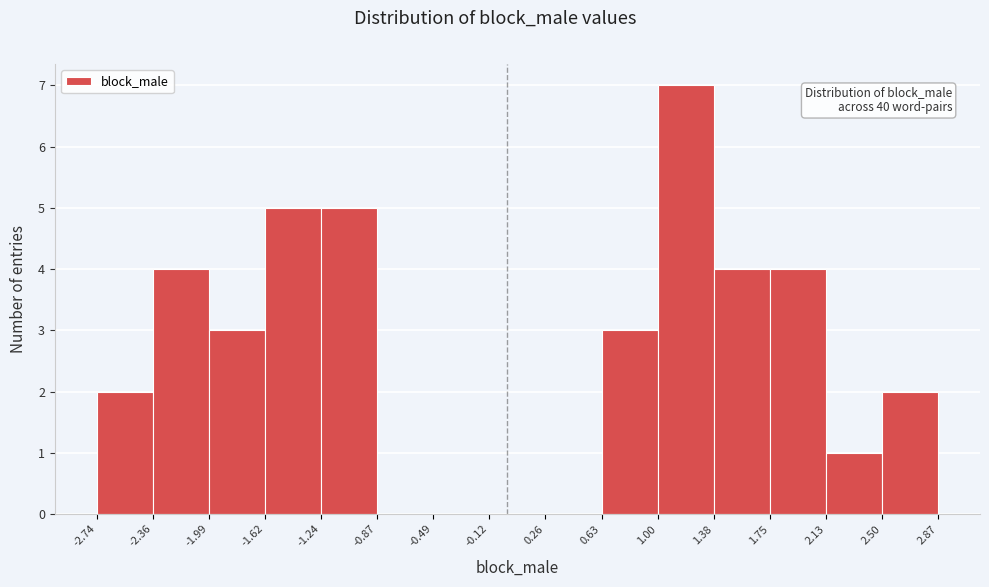

Over which range of the x-axis is the bar tallest?

1.00 to 1.38